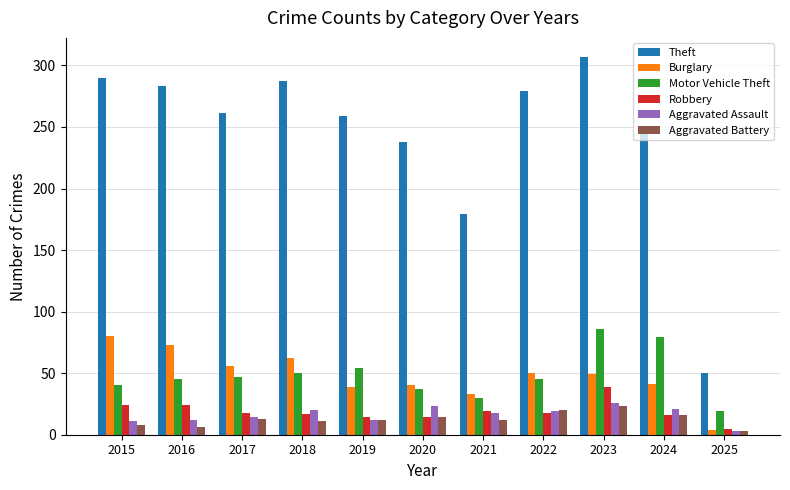

What is the spread (max minus min) of values at 2023?

284